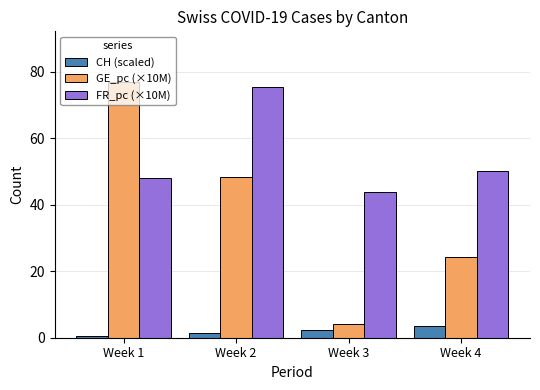

Where does the CH (scaled) series first go above 2?

Week 3